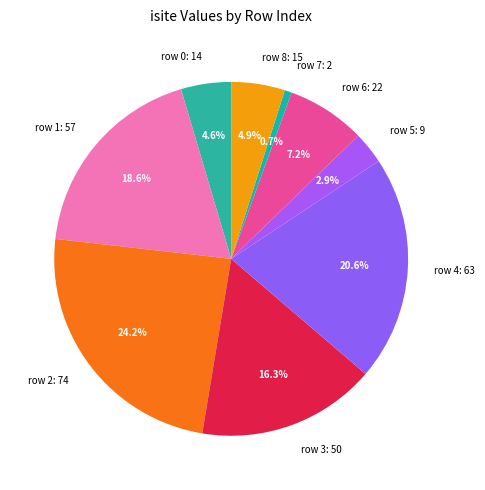

Which has a higher value, row 7: 2 or row 8: 15?

row 8: 15